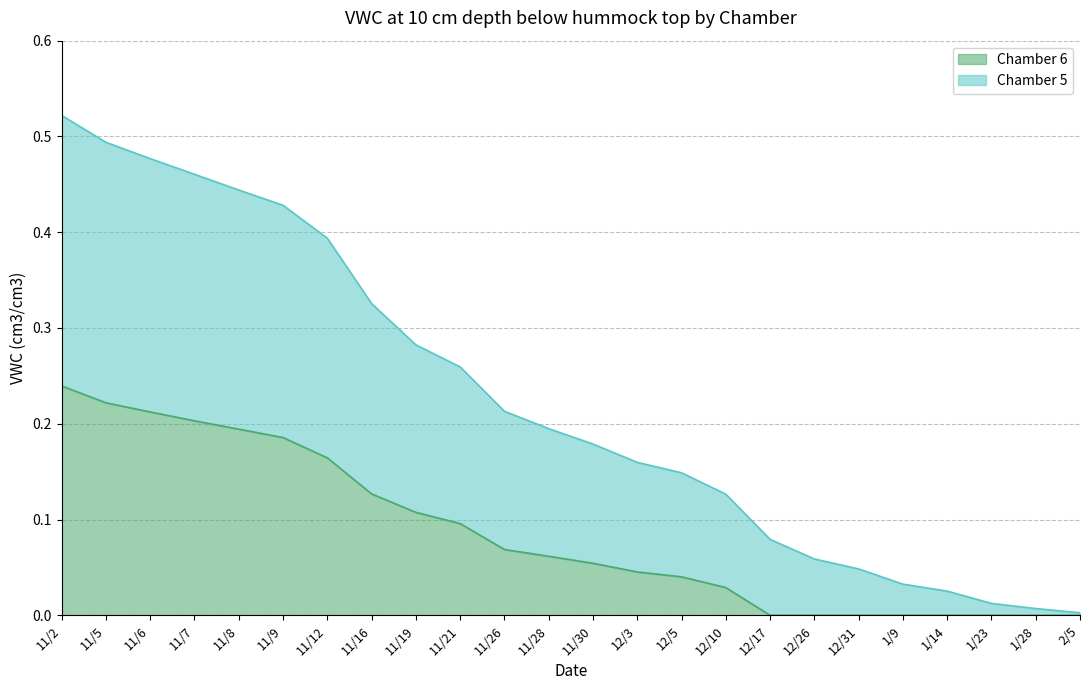

How many lines are shown in the chart?

2